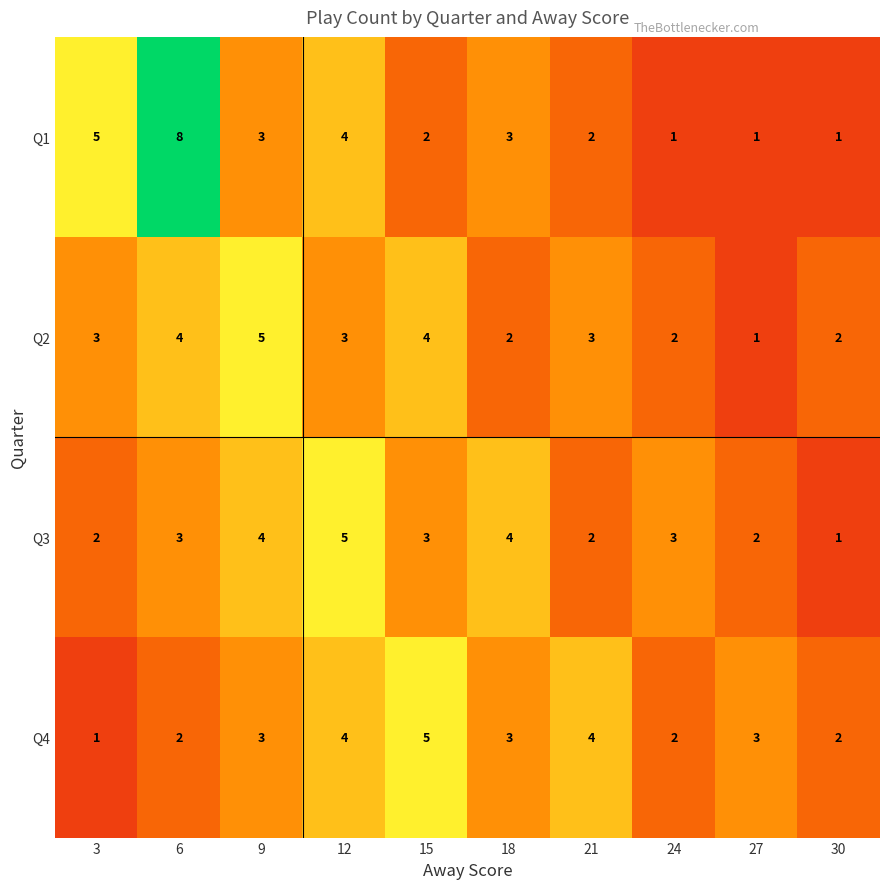

What is the difference between the highest and lowest values at 27?

2